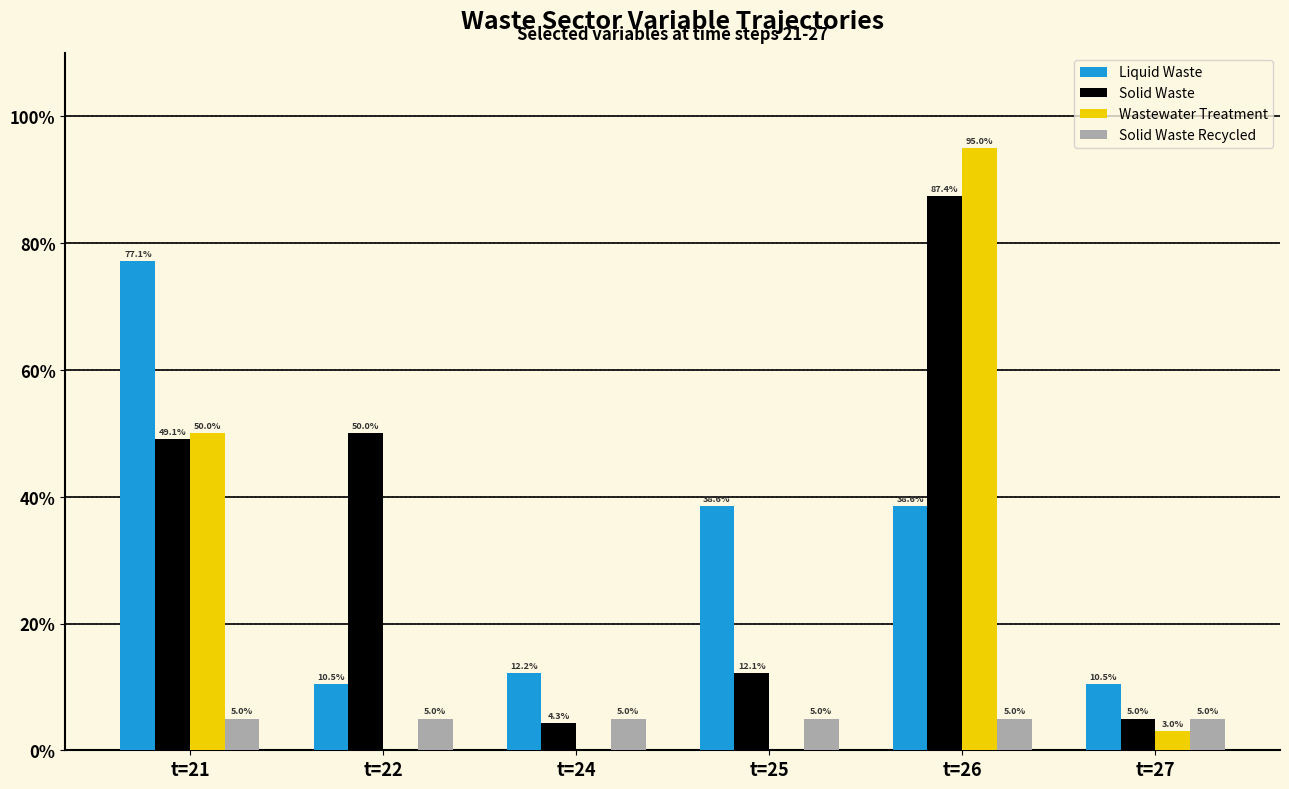

What are all the series names shown in the legend?

Liquid Waste, Solid Waste, Wastewater Treatment, Solid Waste Recycled